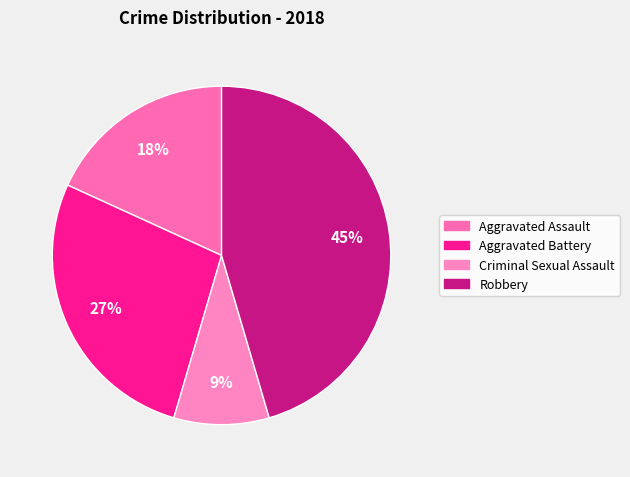

Does any single category account for the majority?

No